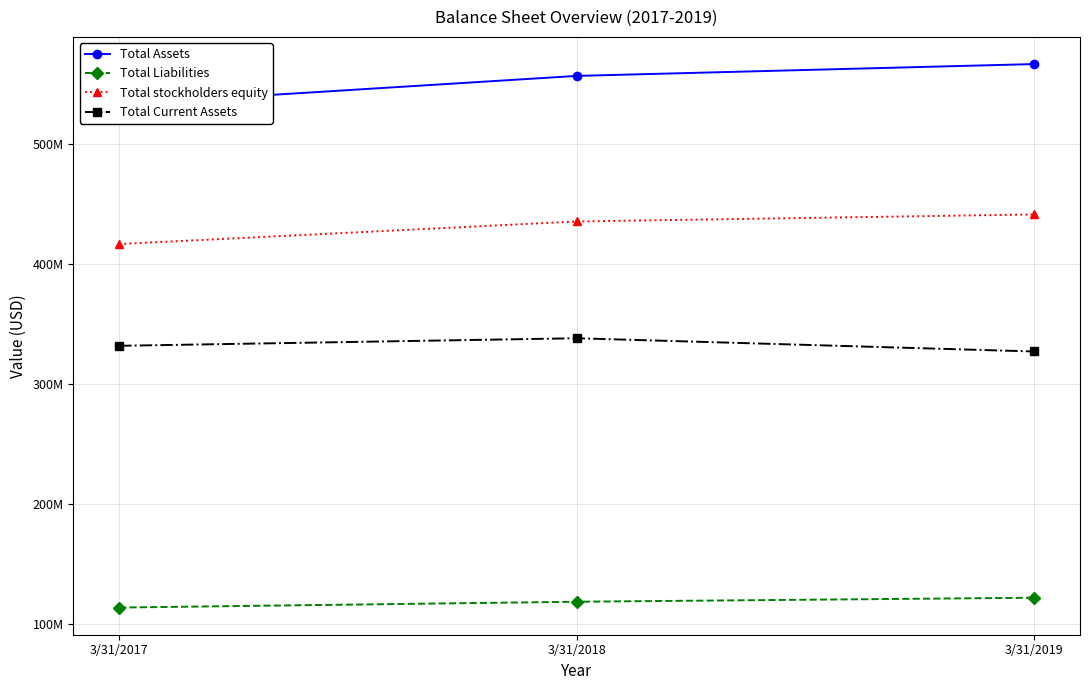

How many data points in Total Current Assets are above 331909000?

1